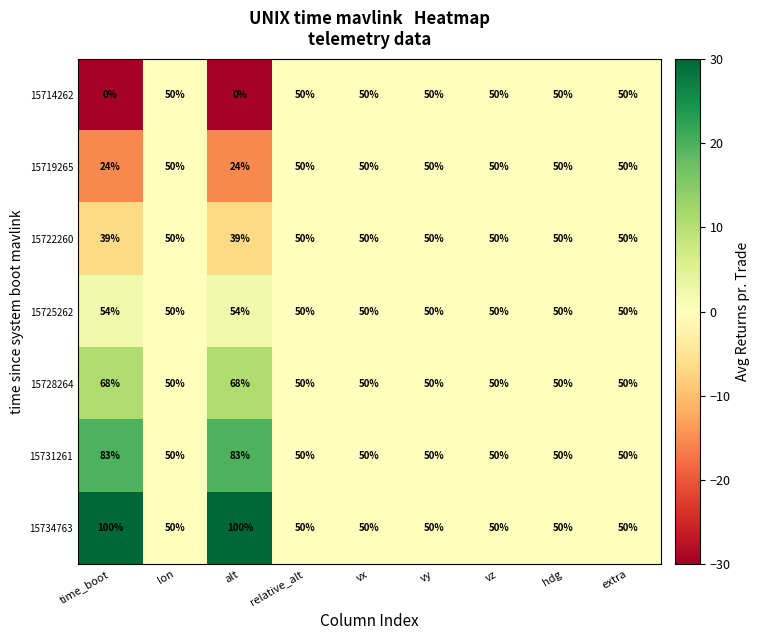

True or false: 15734763 has a value of 19 at extra.

False